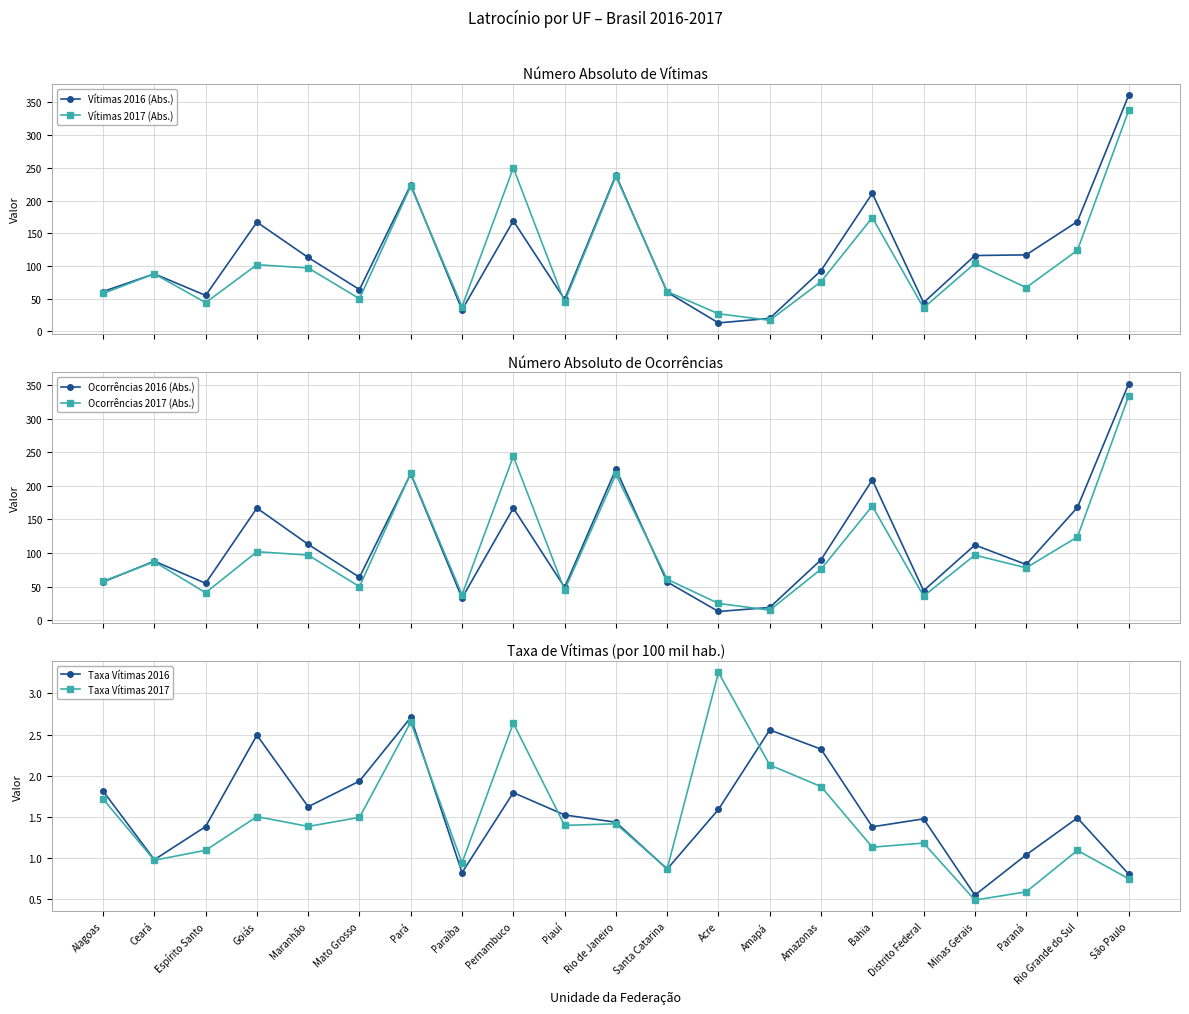

What is the approximate value of Vítimas 2016 (Abs.) at Alagoas?

61.0